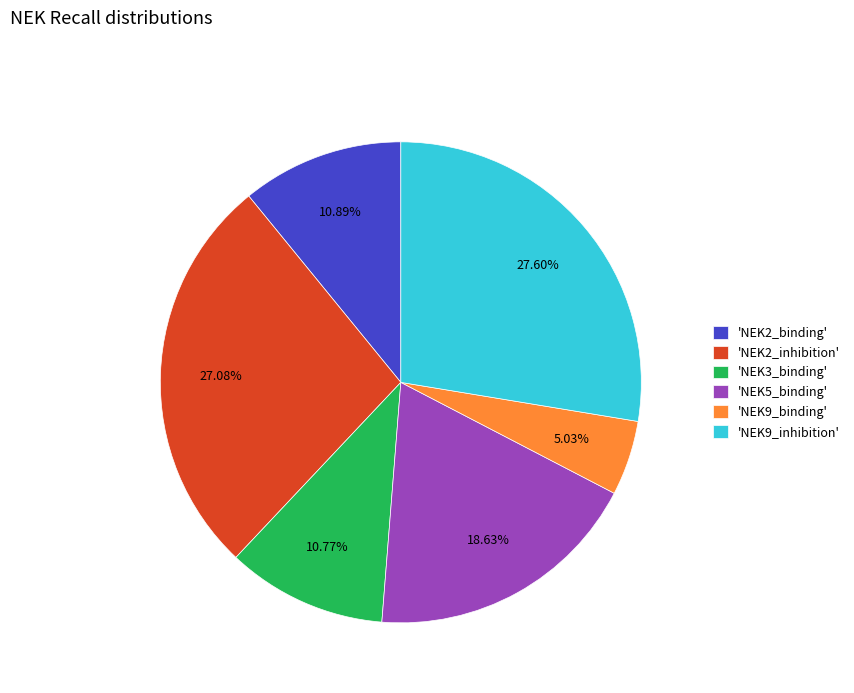

Is 'NEK9_inhibition' the majority of the pie?

No